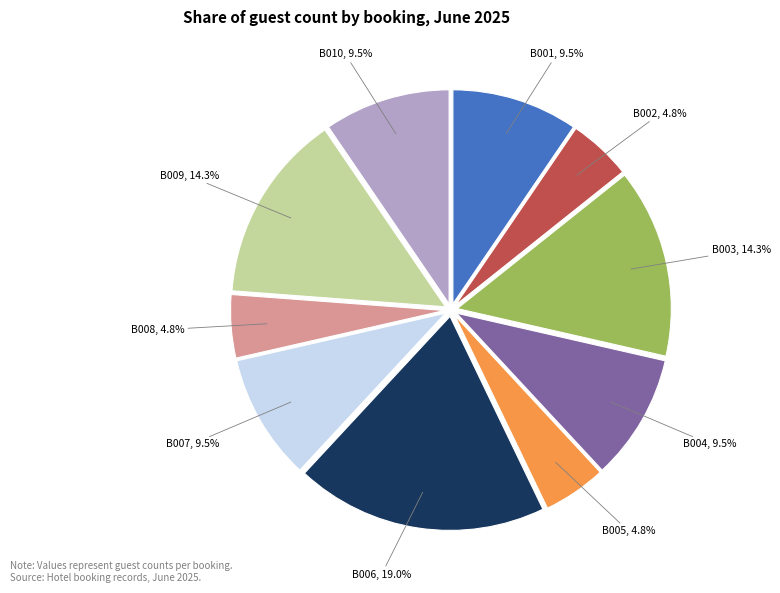

To the nearest percent, what portion does B002 represent?

5%